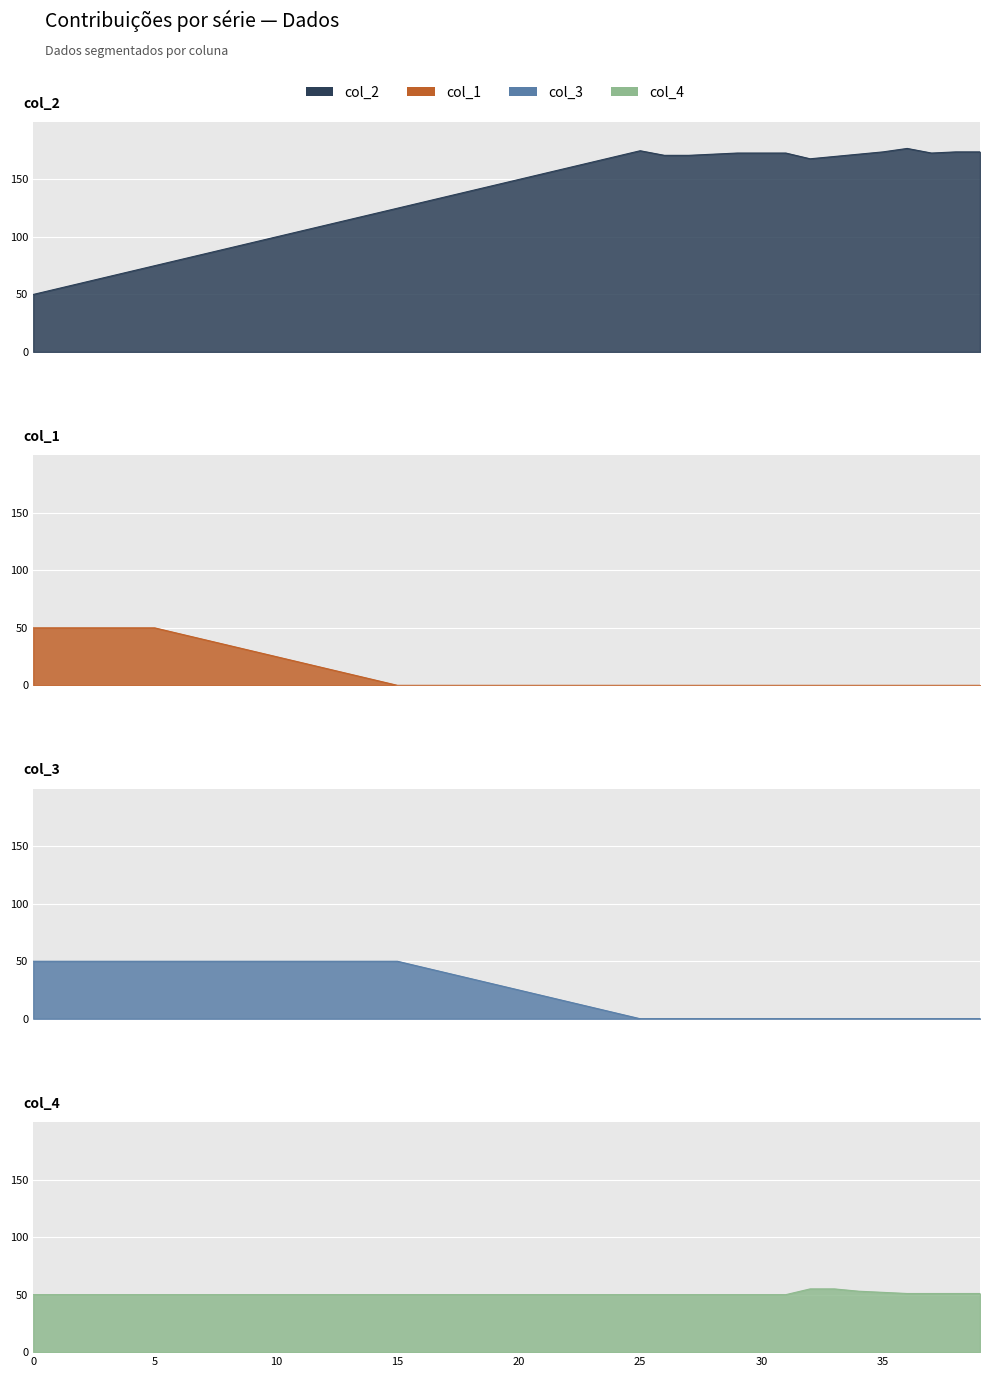

True or false: col_2 and col_4 intersect in this chart.

False